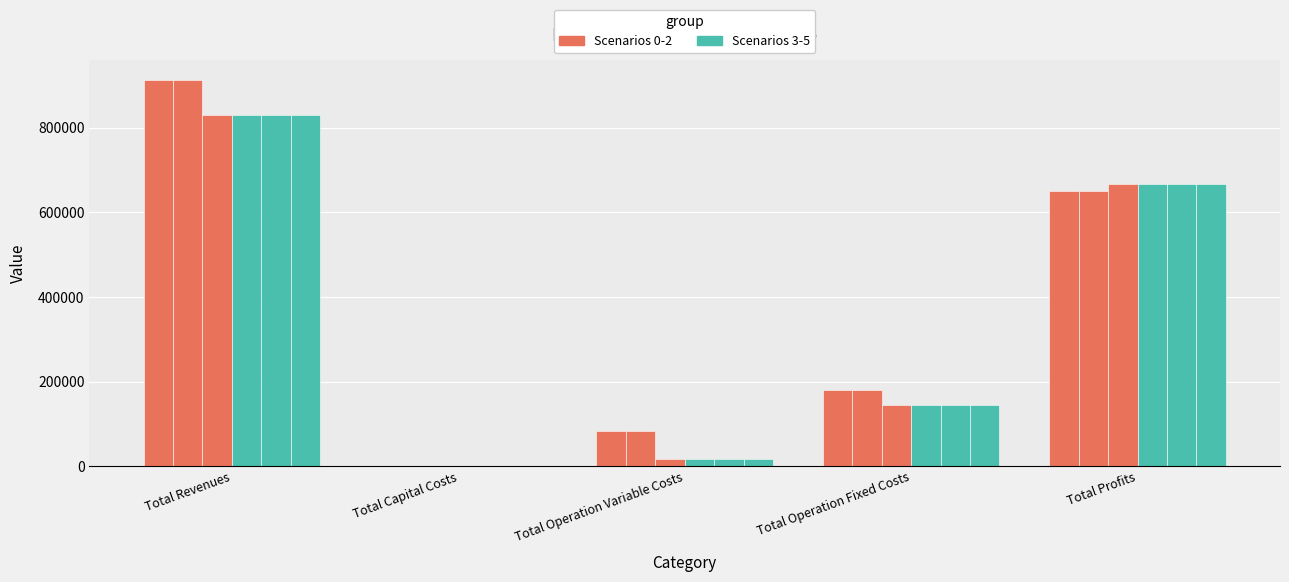

Reading left to right, transcribe all the data shown in this chart.

Scenario 0: 913048.4	0.0	84249.0	178923.4	649875.9
Scenario 1: 913048.4	0.0	83982.4	178923.4	650142.5
Scenario 2: 829052.1	0.0	18137.1	145295.8	665619.2
Scenario 3: 829052.1	0.0	18137.1	145295.8	665619.2
Scenario 4: 829052.1	0.0	18137.1	145295.8	665619.2
Scenario 5: 829052.1	0.0	18137.1	145295.8	665619.2